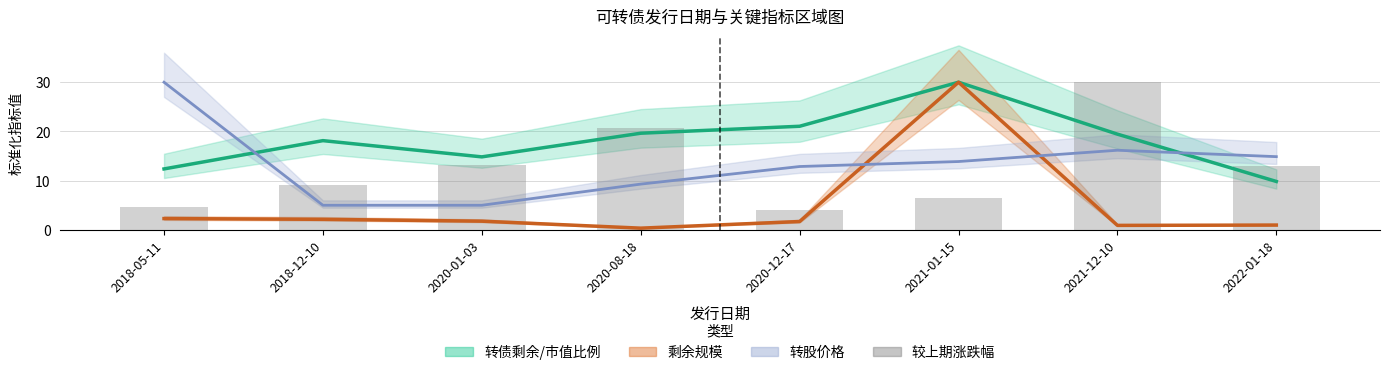

What is the sum of all values?

101.2